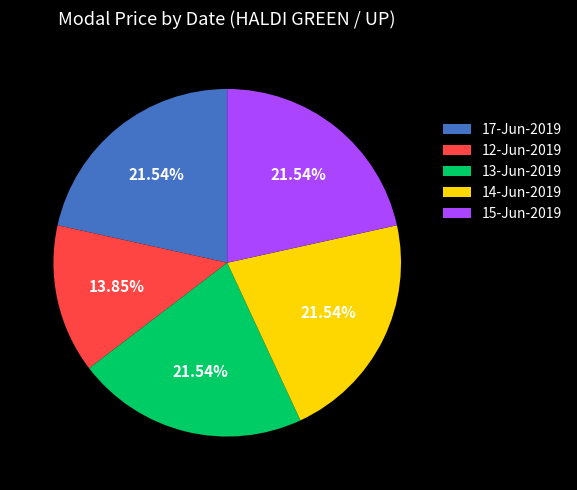

Is there any slice that represents more than half of the pie?

No